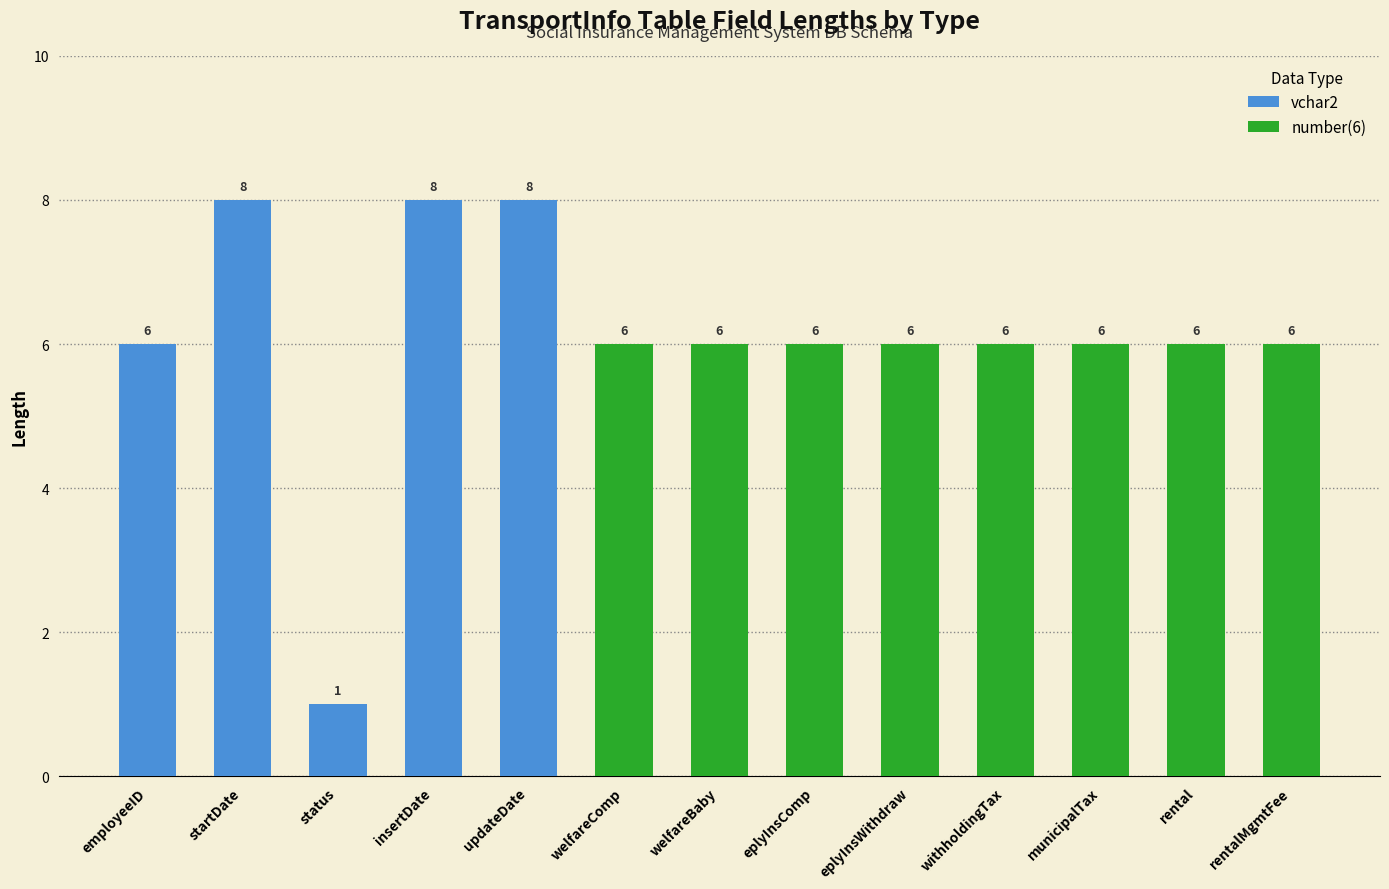

Count the vchar2 values in the range 6 to 8.

4